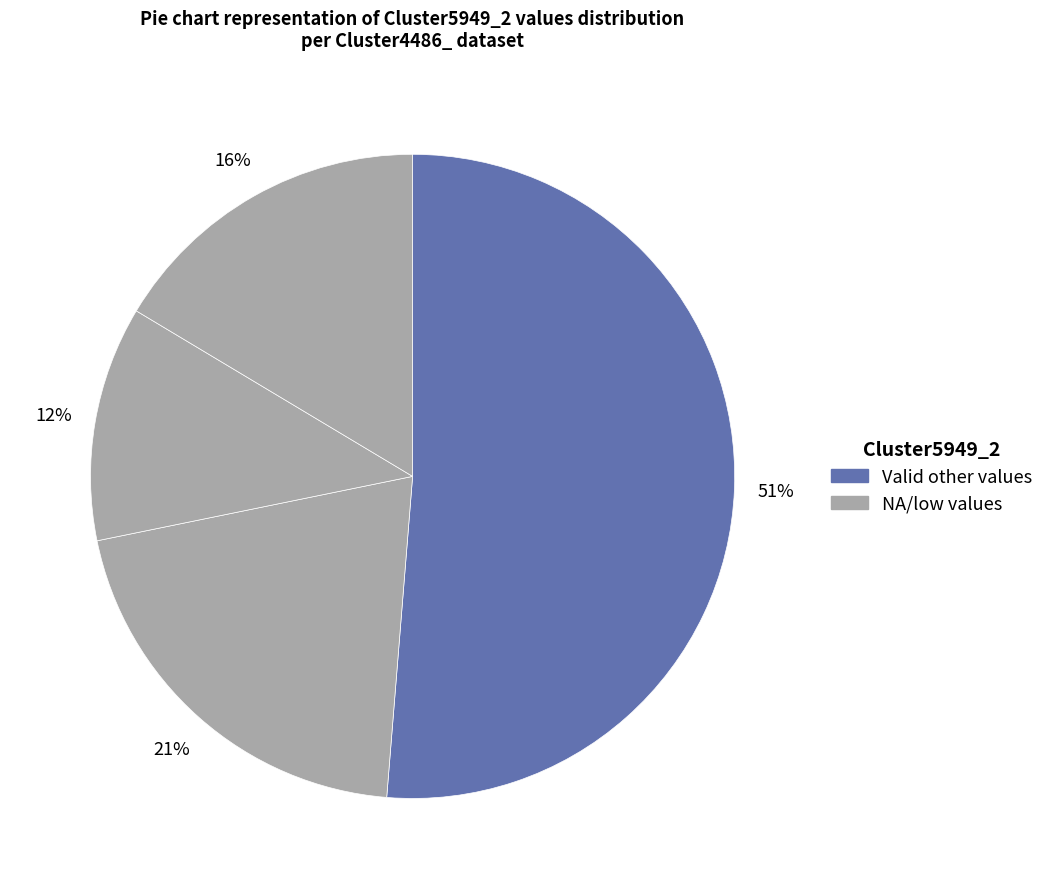

How many slices are in this pie chart?

4